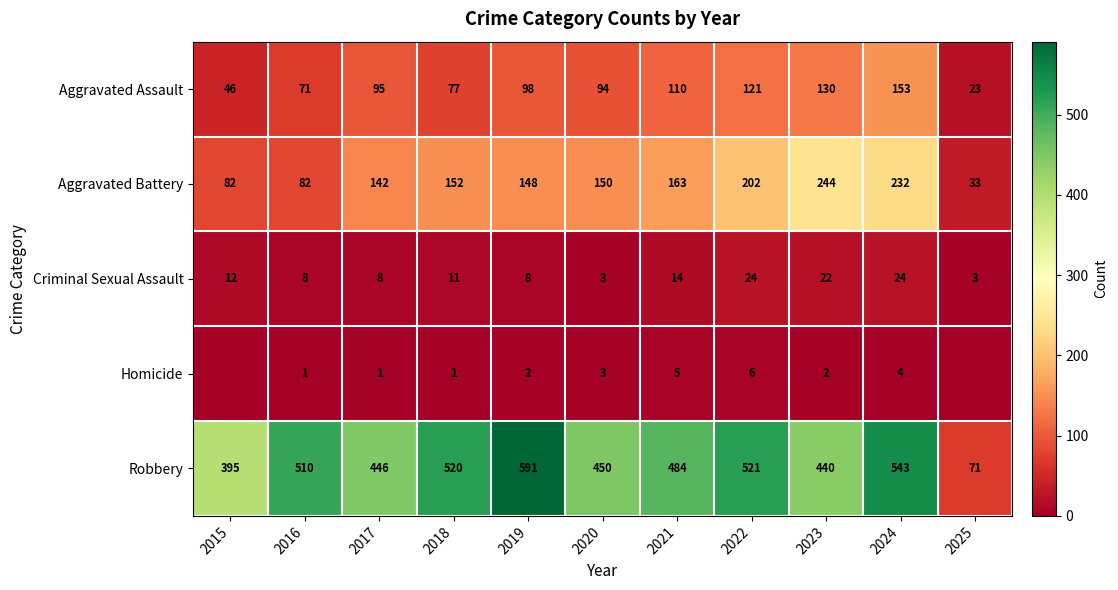

At how many categories does at least one series exceed 339?

10